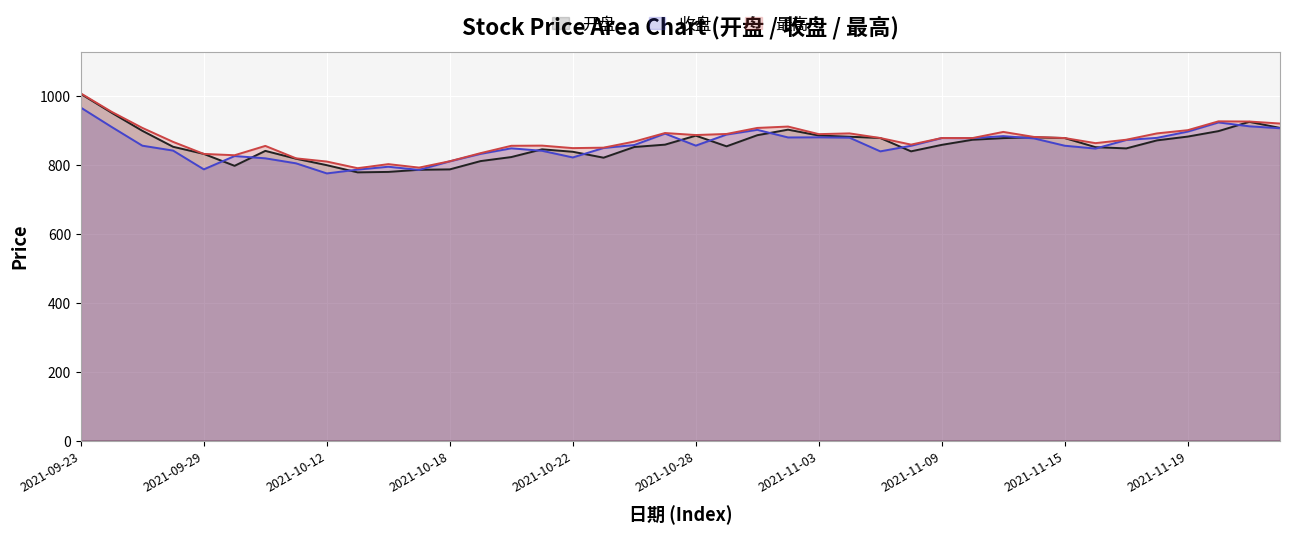

What is the label of the 32nd point from the right?

2021-10-12